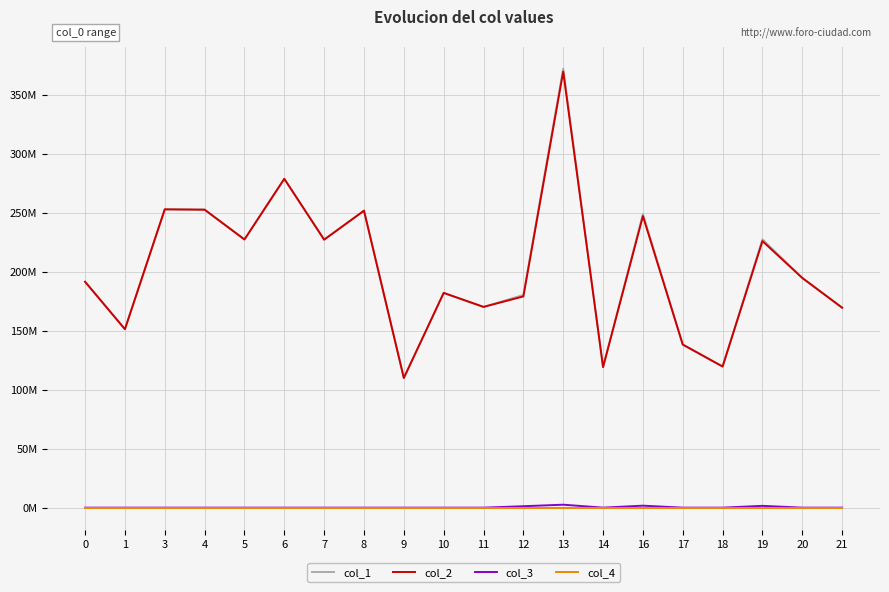

Which series has the largest total across all categories?

col_1